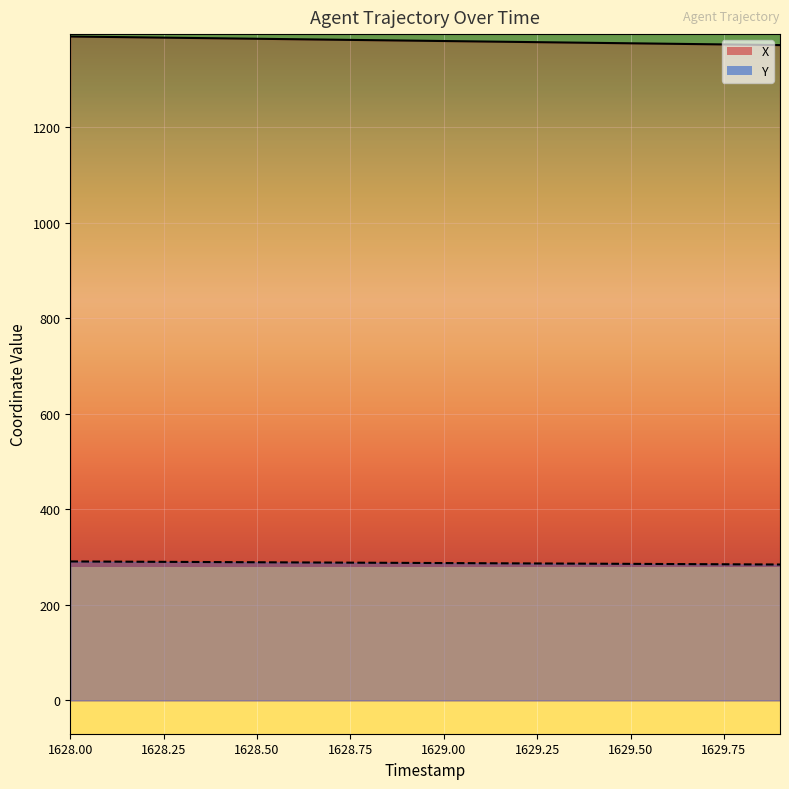

At which label does X reach its minimum?

1629.9